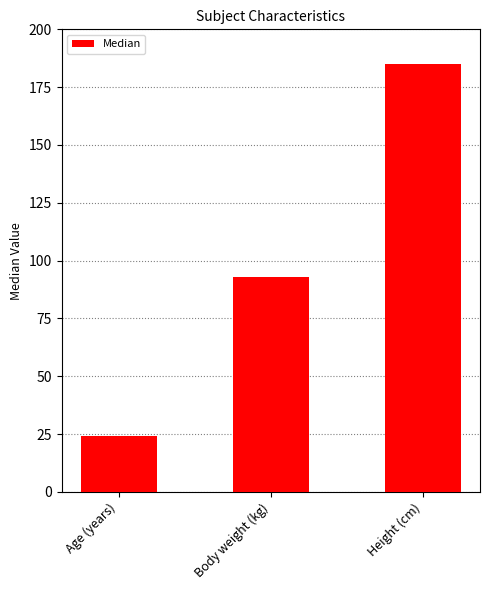

What position from the left is Height (cm)?

3